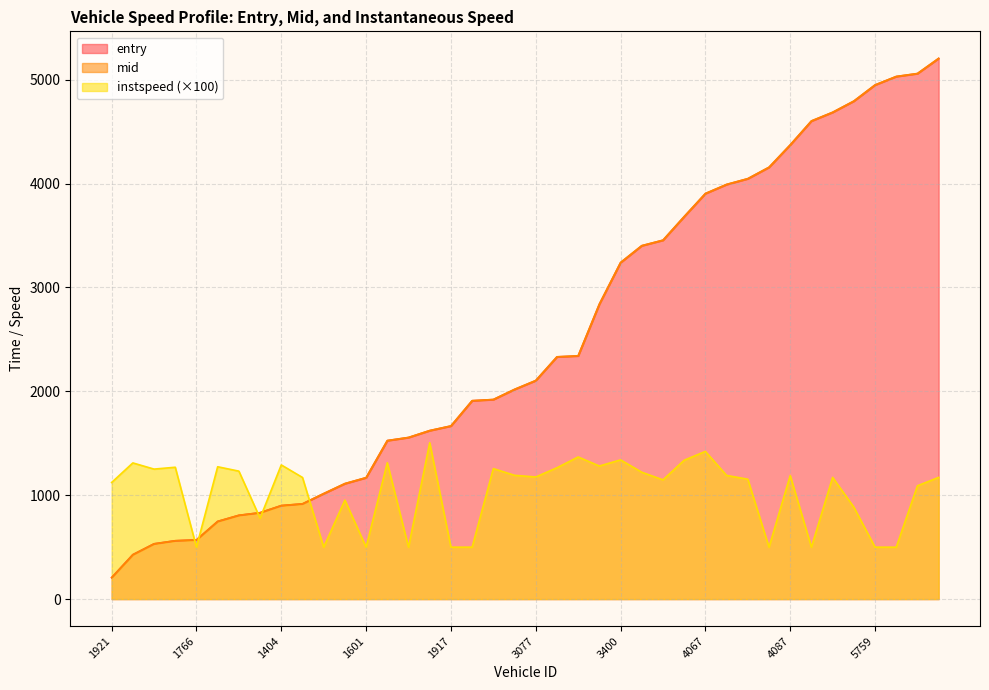

True or false: mid and instspeed cross at least once.

True